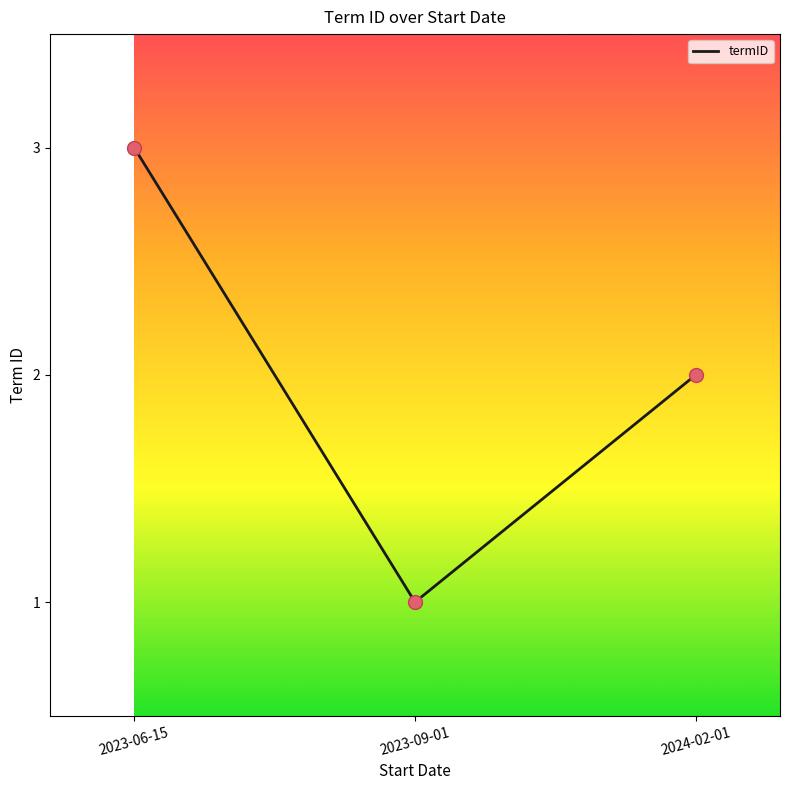

Approximately how many times larger is the value at 2023-06-15 compared to 2024-02-01?

1.5